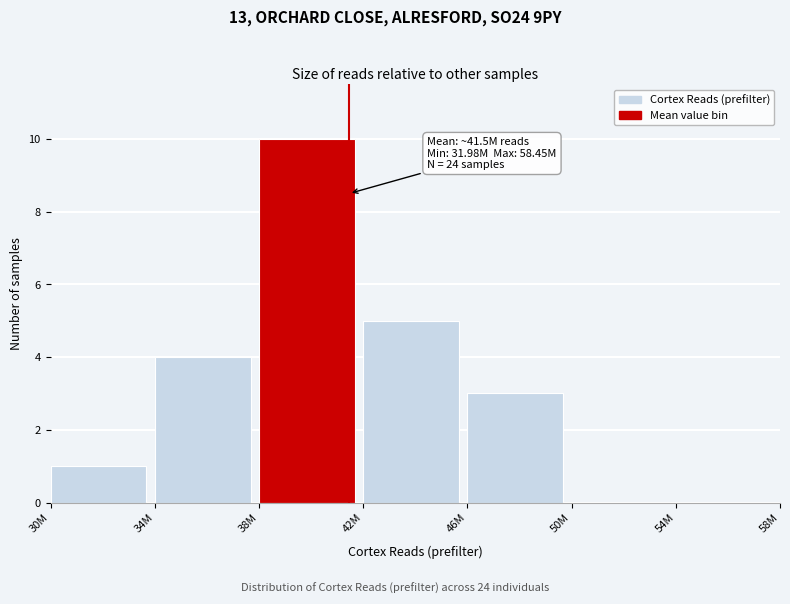

Reading right to left, extract all data points from this chart.

54M=0	50M=0	46M=3	42M=5	38M=10	34M=4	30M=1